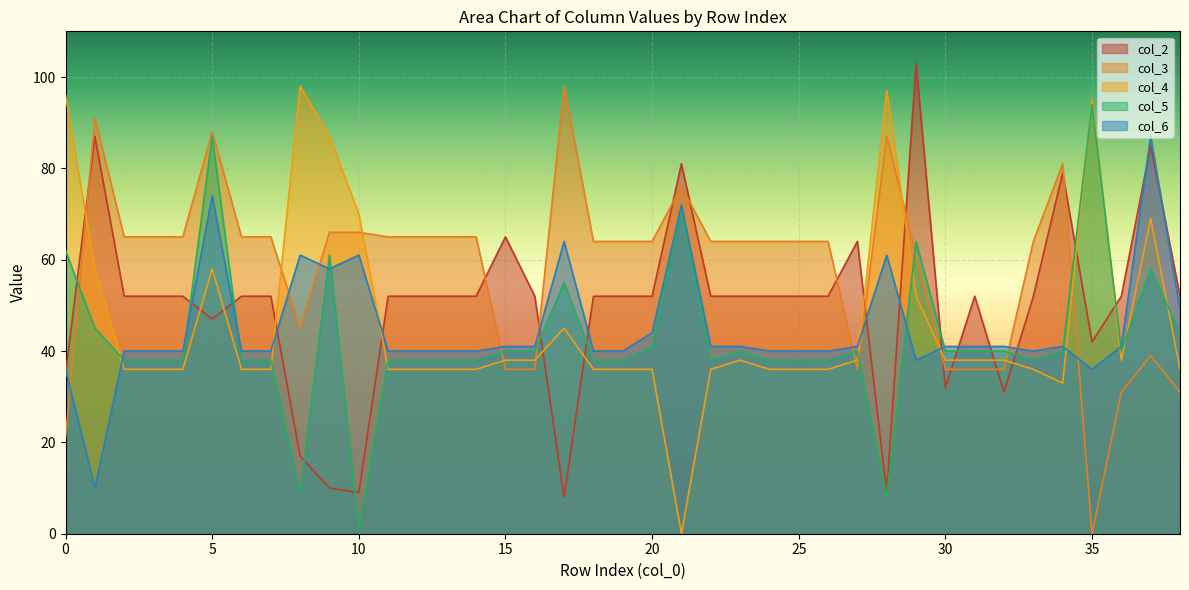

What is the value of the col_3 point at the 1st from the left?

21